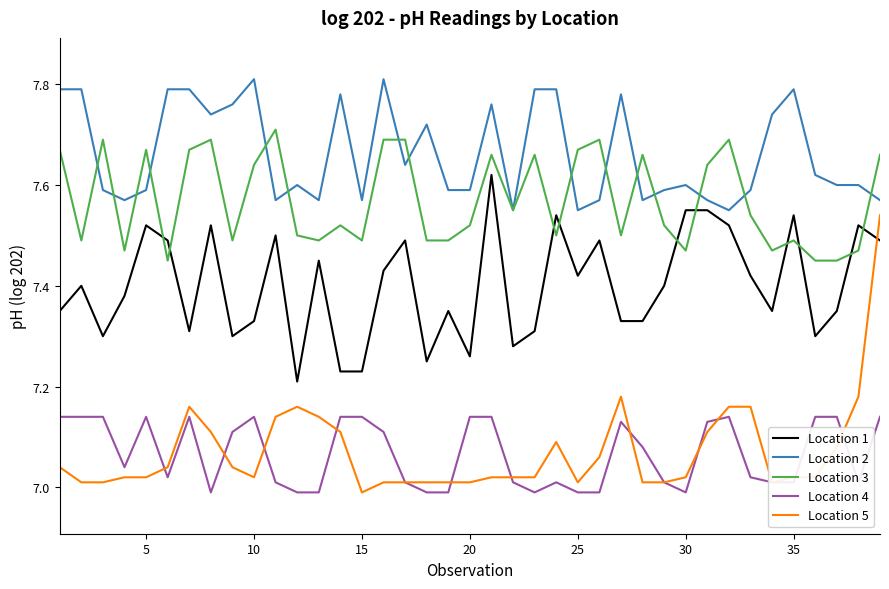

True or false: Location 5 and Location 2 intersect in this chart.

False